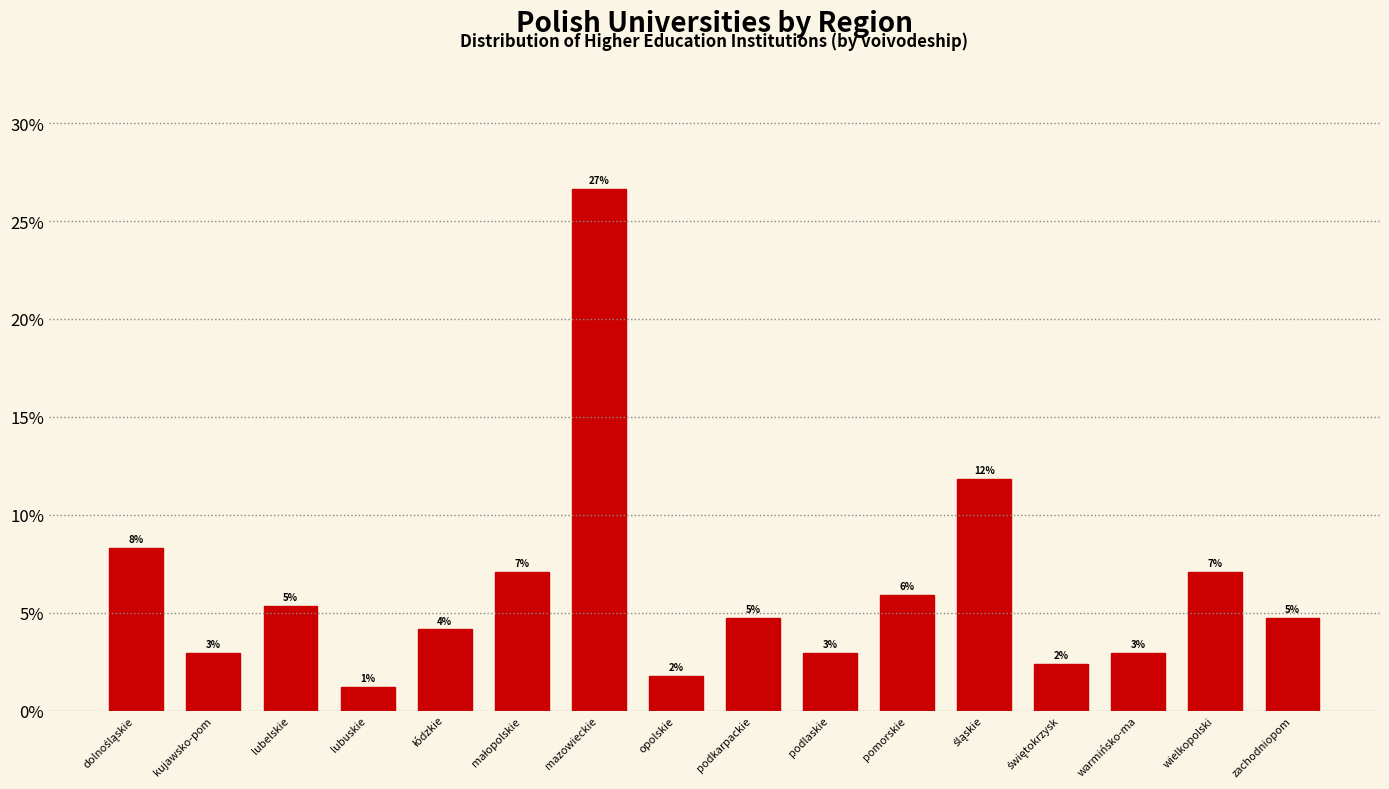

Does the chart contain any negative values?

No